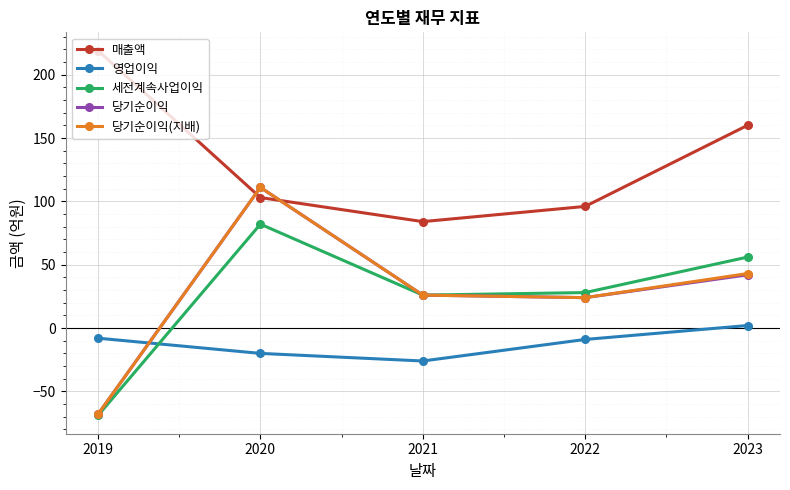

Between which two adjacent categories do 당기순이익(지배) and 영업이익 first intersect?

2019 and 2020